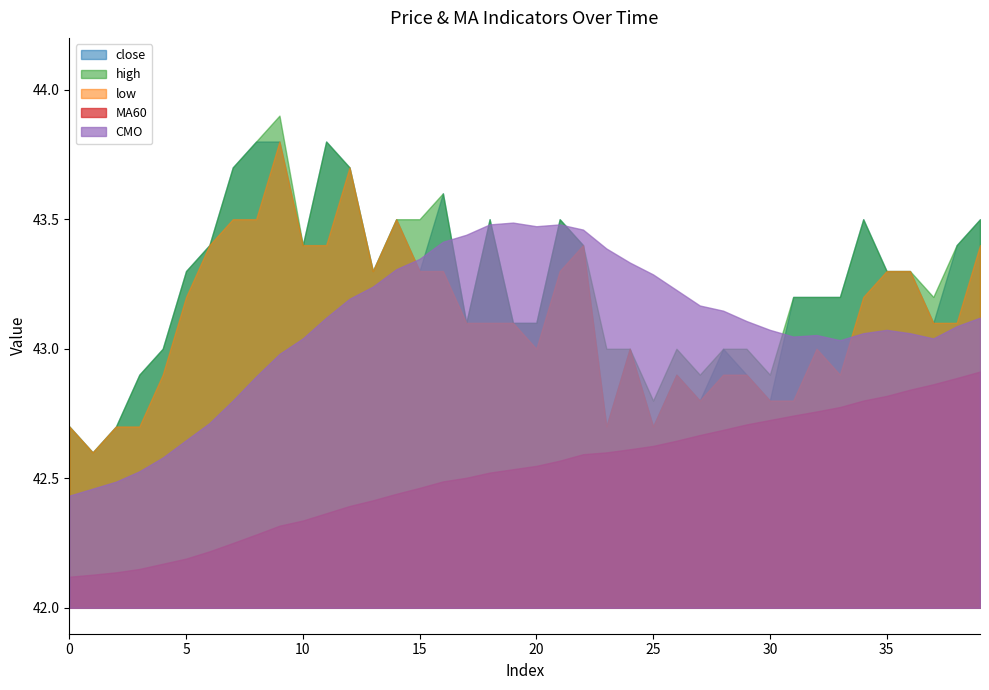

What is the difference between the high values at 9 and 7?

0.2